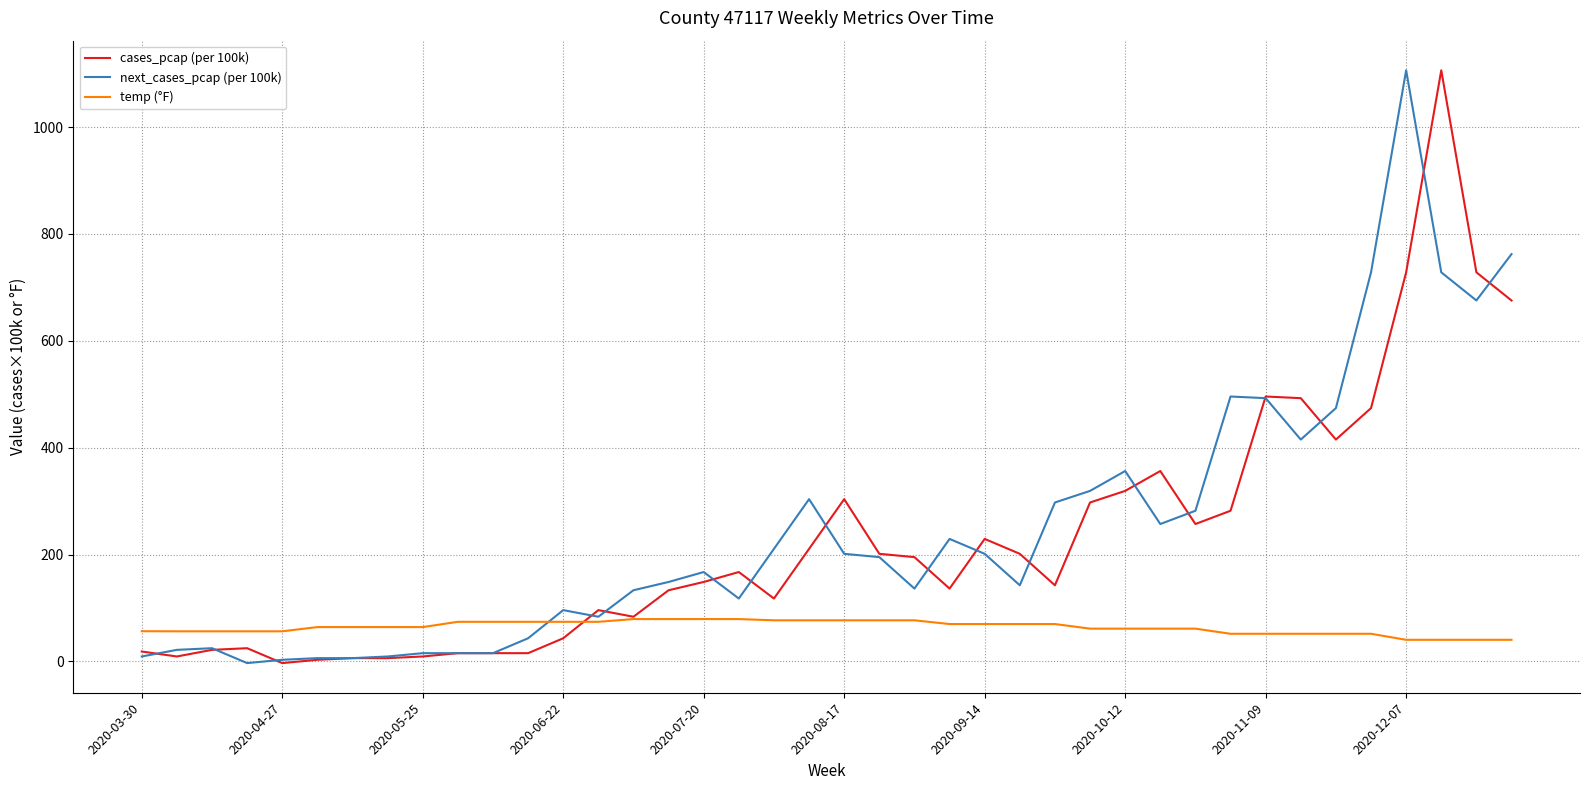

What is the maximum value for cases_pcap (per 100k)?

1106.3